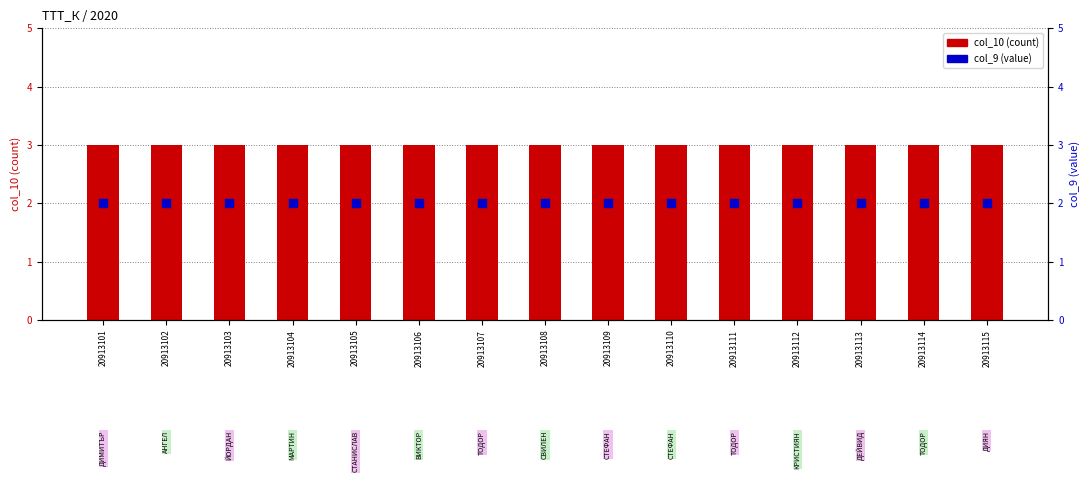

Which series has the largest total across all categories?

col_10